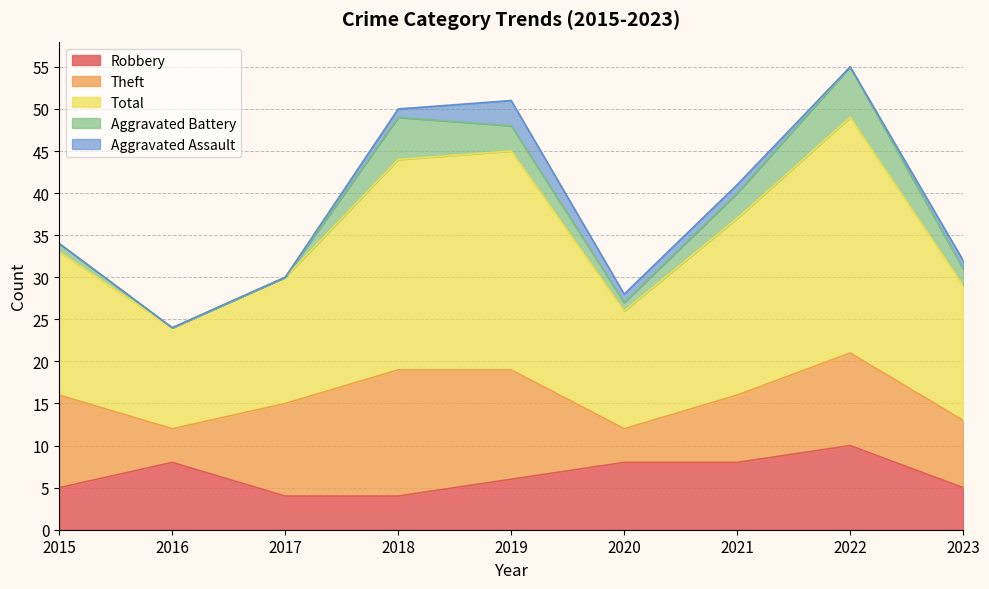

At which category is the sum across all series the highest?

2022